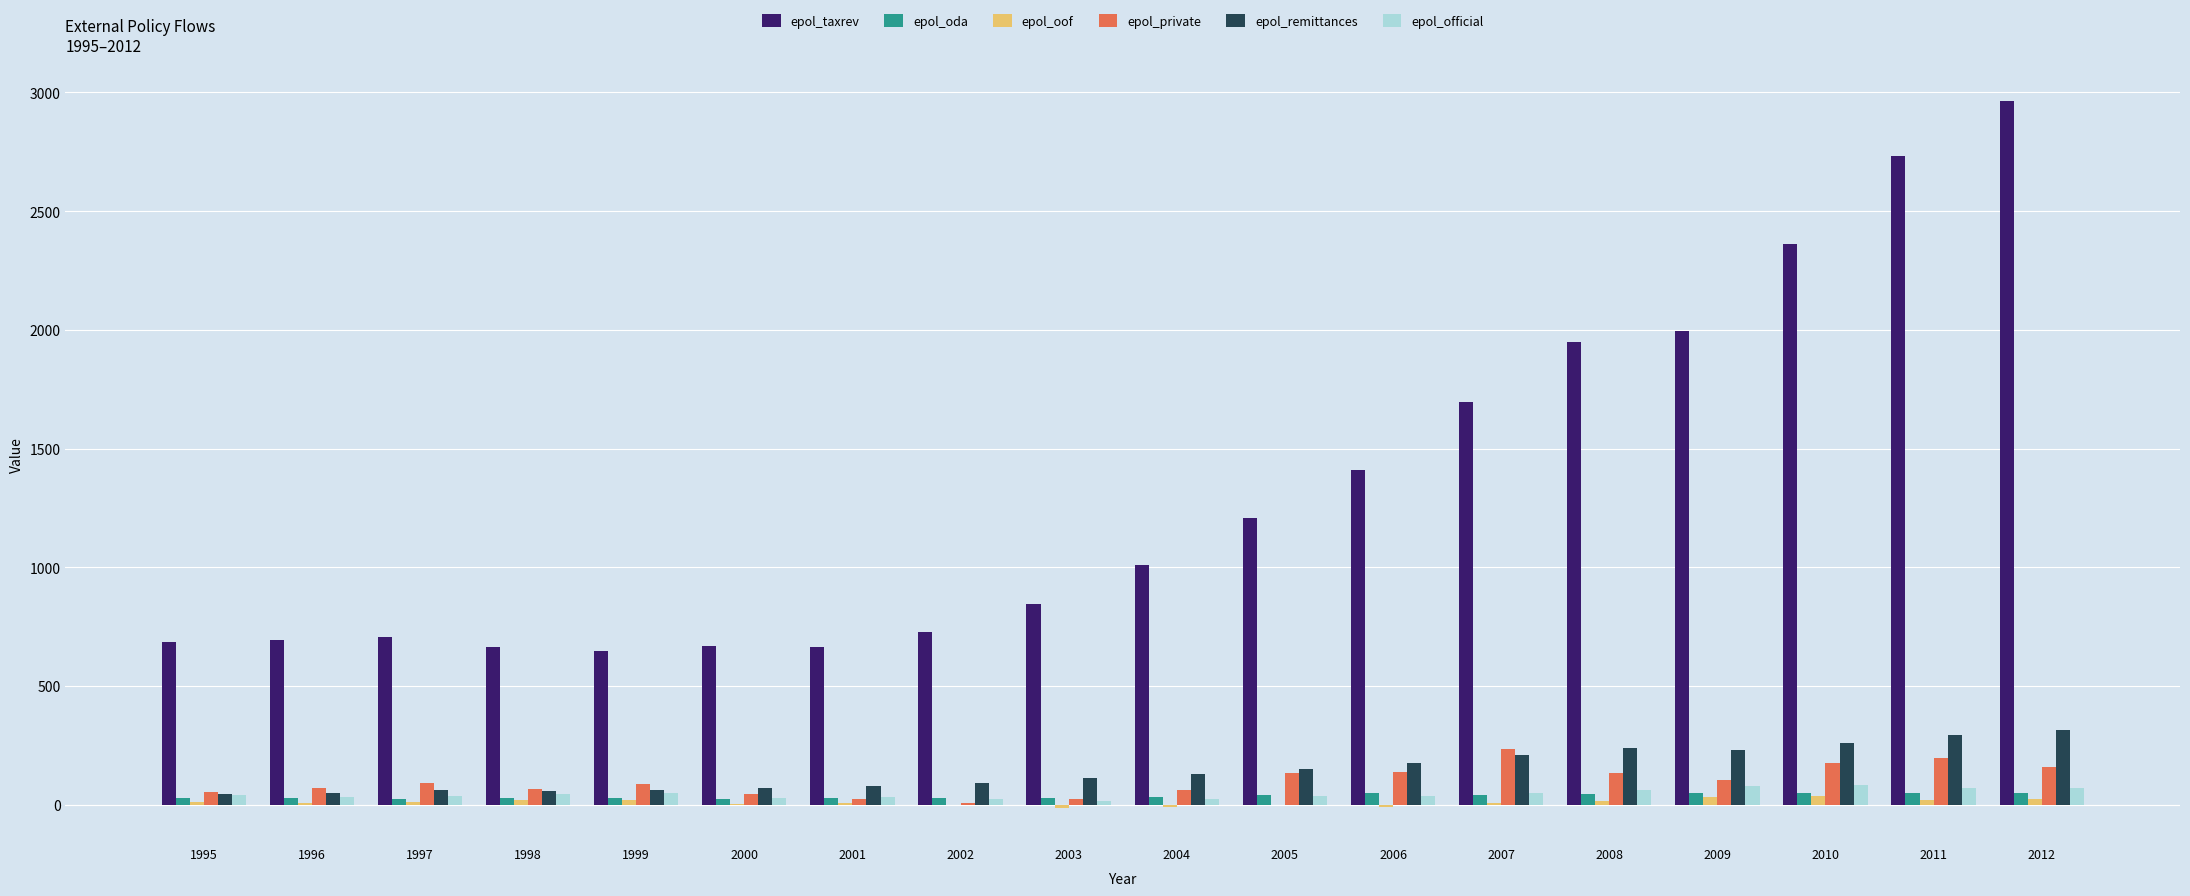

How many categories are shown in the chart?

18